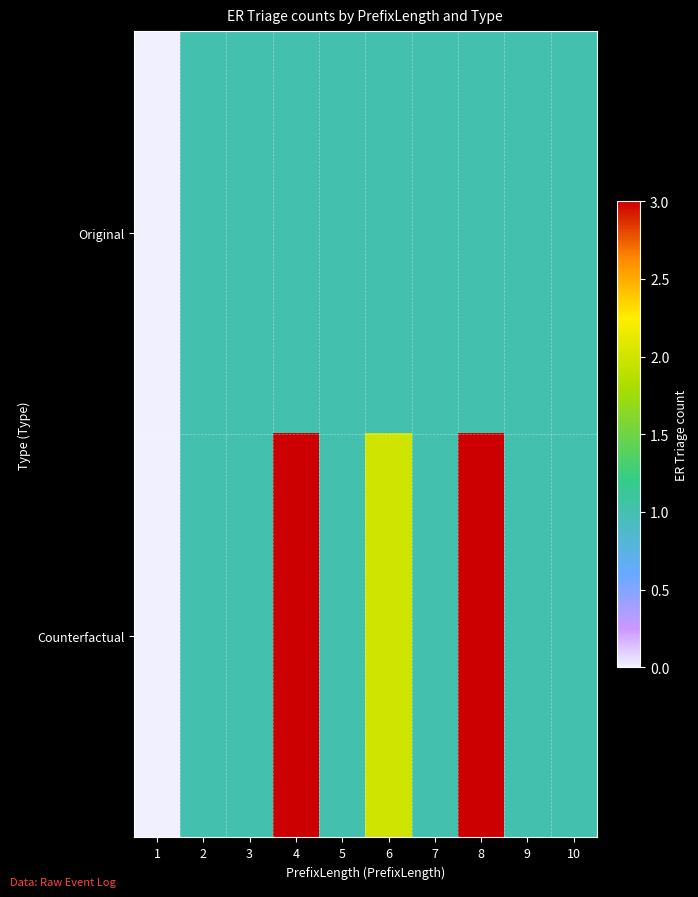

Reading left to right, extract all data points from this chart.

Original: 1=0	2=1	3=1	4=1	5=1	6=1	7=1	8=1	9=1	10=1
Counterfactual: 1=0	2=1	3=1	4=3	5=1	6=2	7=1	8=3	9=1	10=1